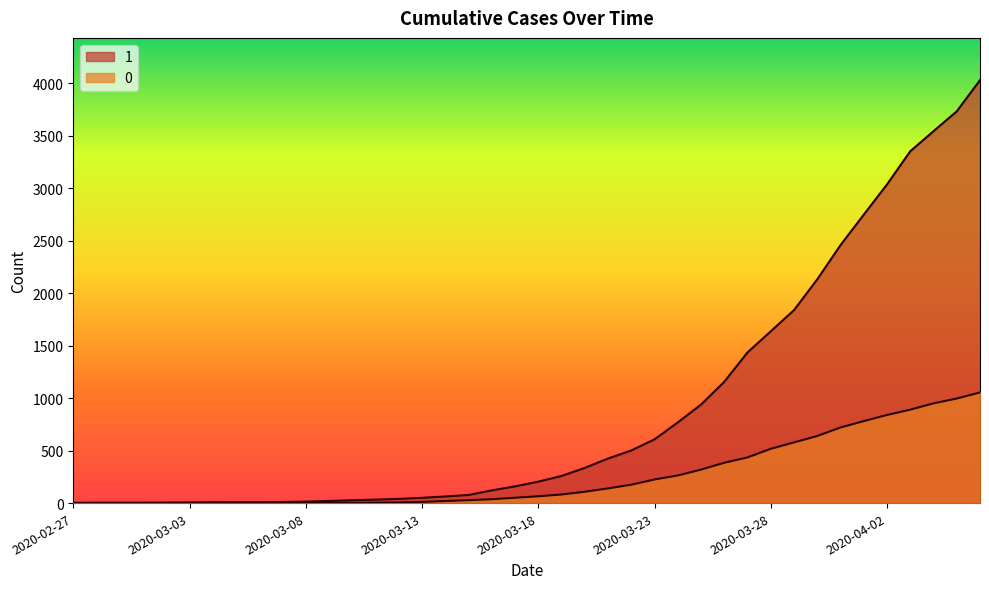

What are all the series names shown in the legend?

1, 0